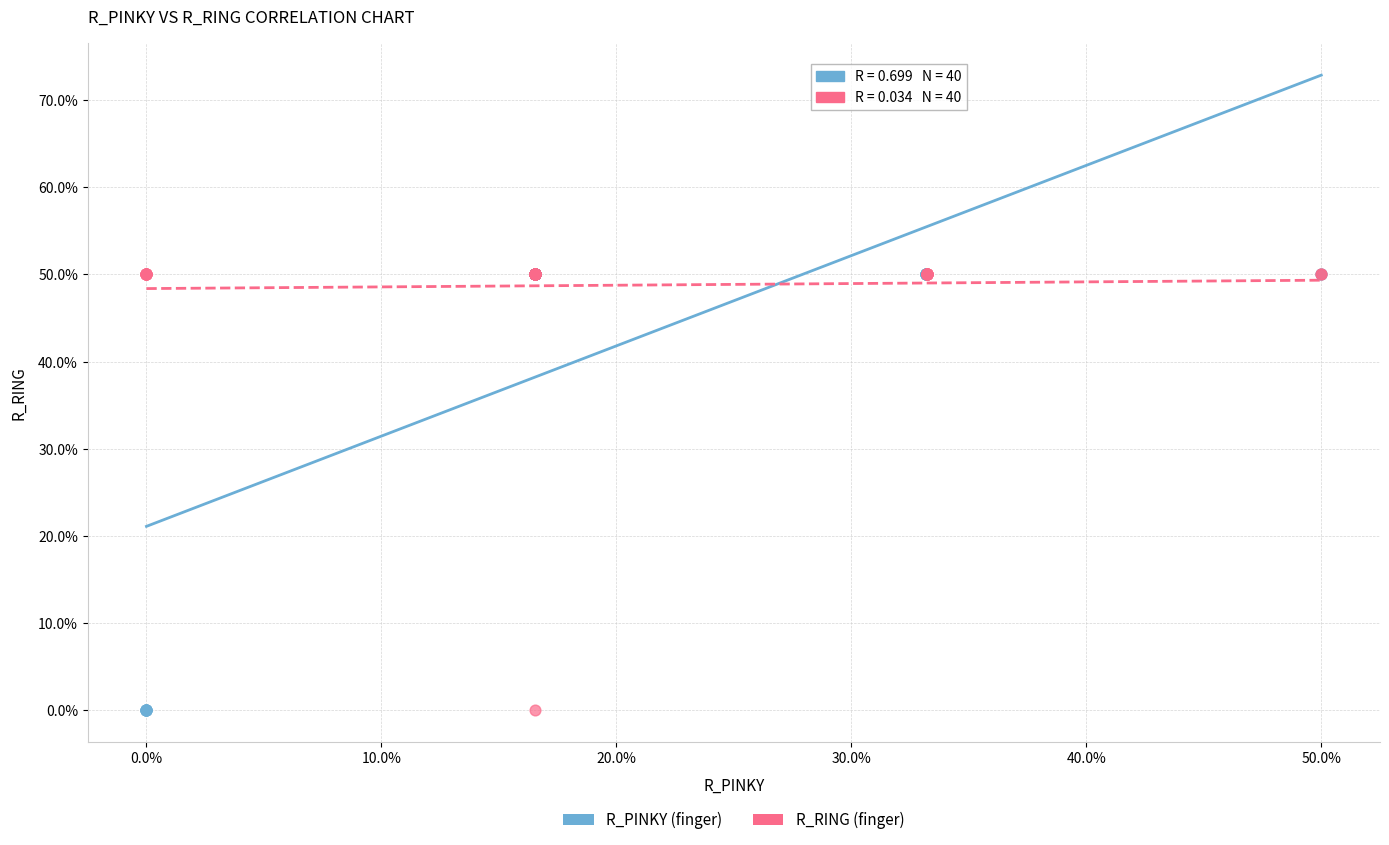

What are all the series names shown in the legend?

R_PINKY (finger), R_RING (finger)